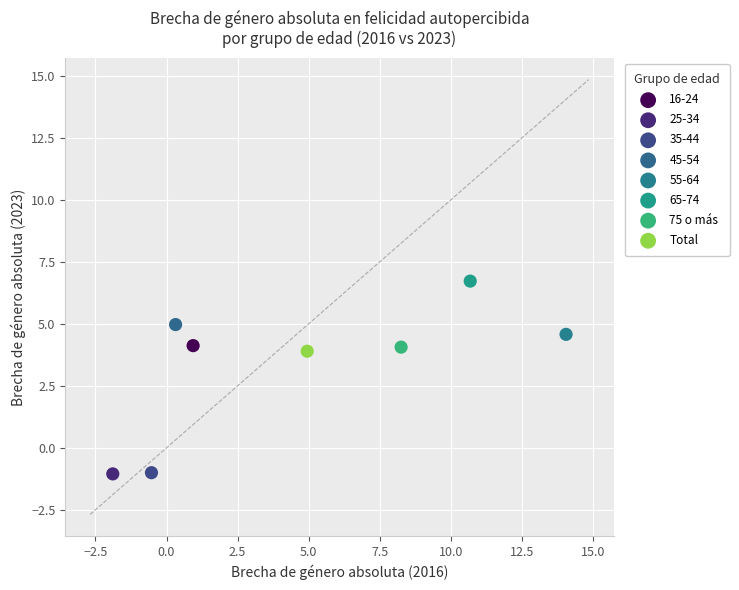

What are all the series names shown in the legend?

16-24, 25-34, 35-44, 45-54, 55-64, 65-74, 75 o más, Total